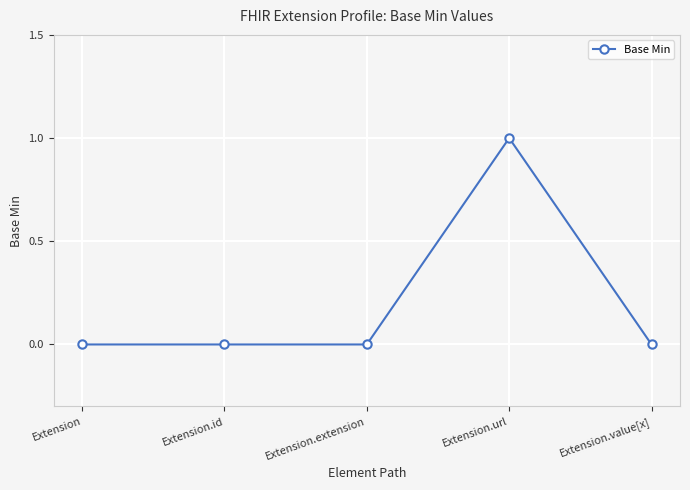

At which category does the chart reach its peak across all series?

Extension.url